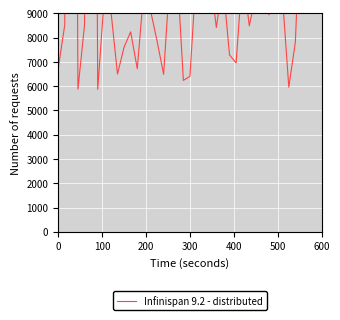

True or false: the data has more than 2 interior local peaks.

True